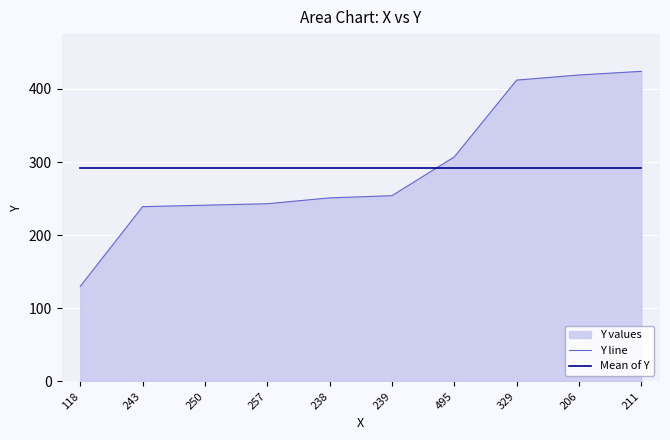

Is it true that Y line equals 137 at 329?

False